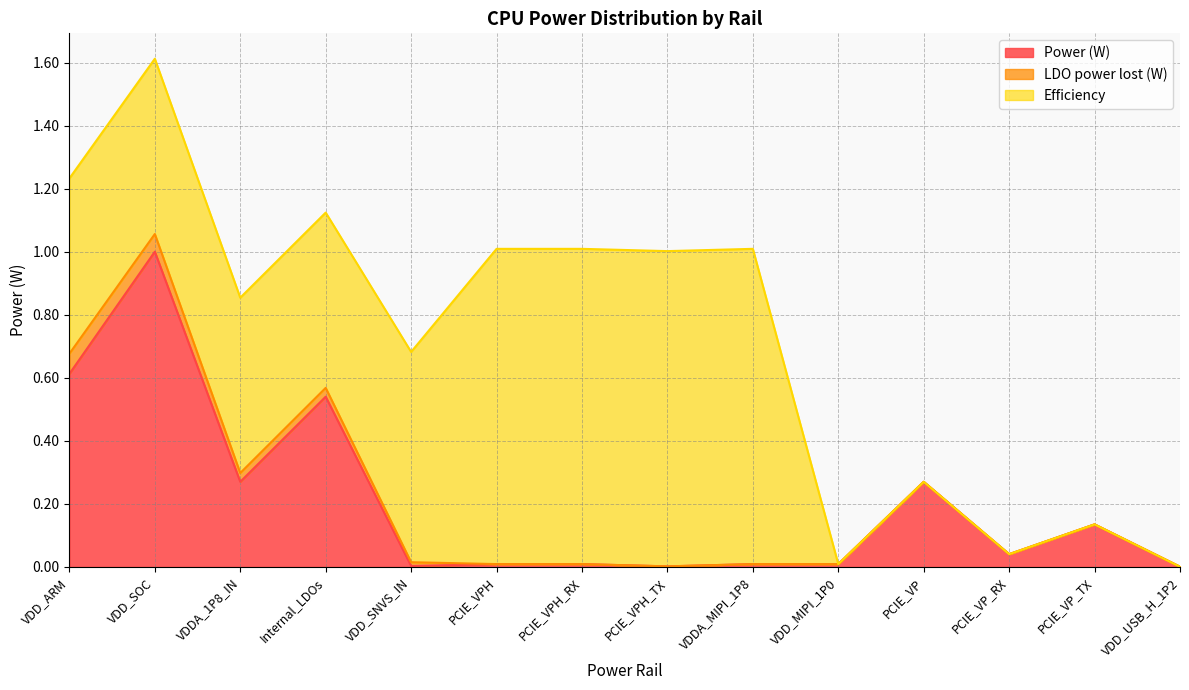

Between which two adjacent categories do Power (W) and Efficiency first intersect?

VDD_SOC and VDDA_1P8_IN